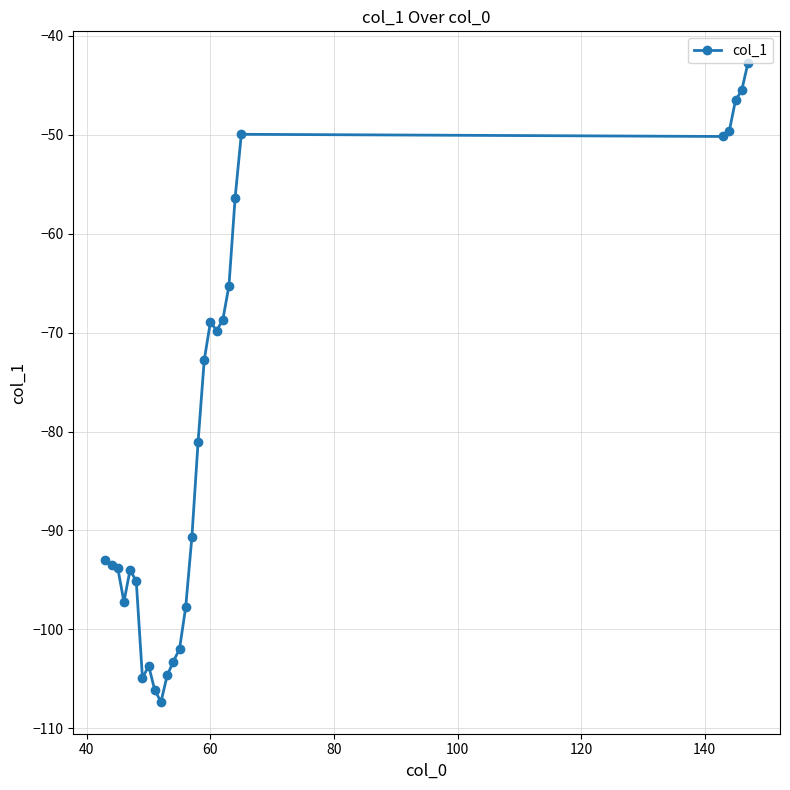

What is the value of the 23rd point from the left?

-50.0